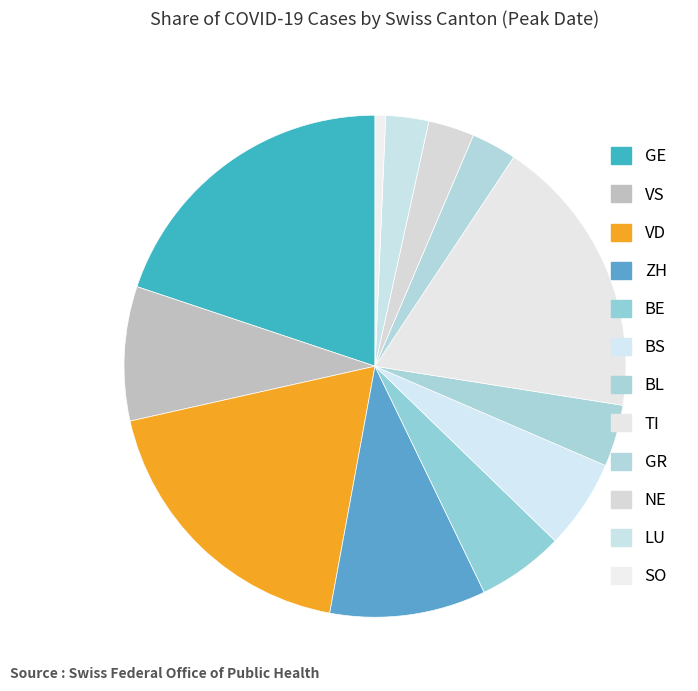

Which category has the smallest portion of the pie?

SO